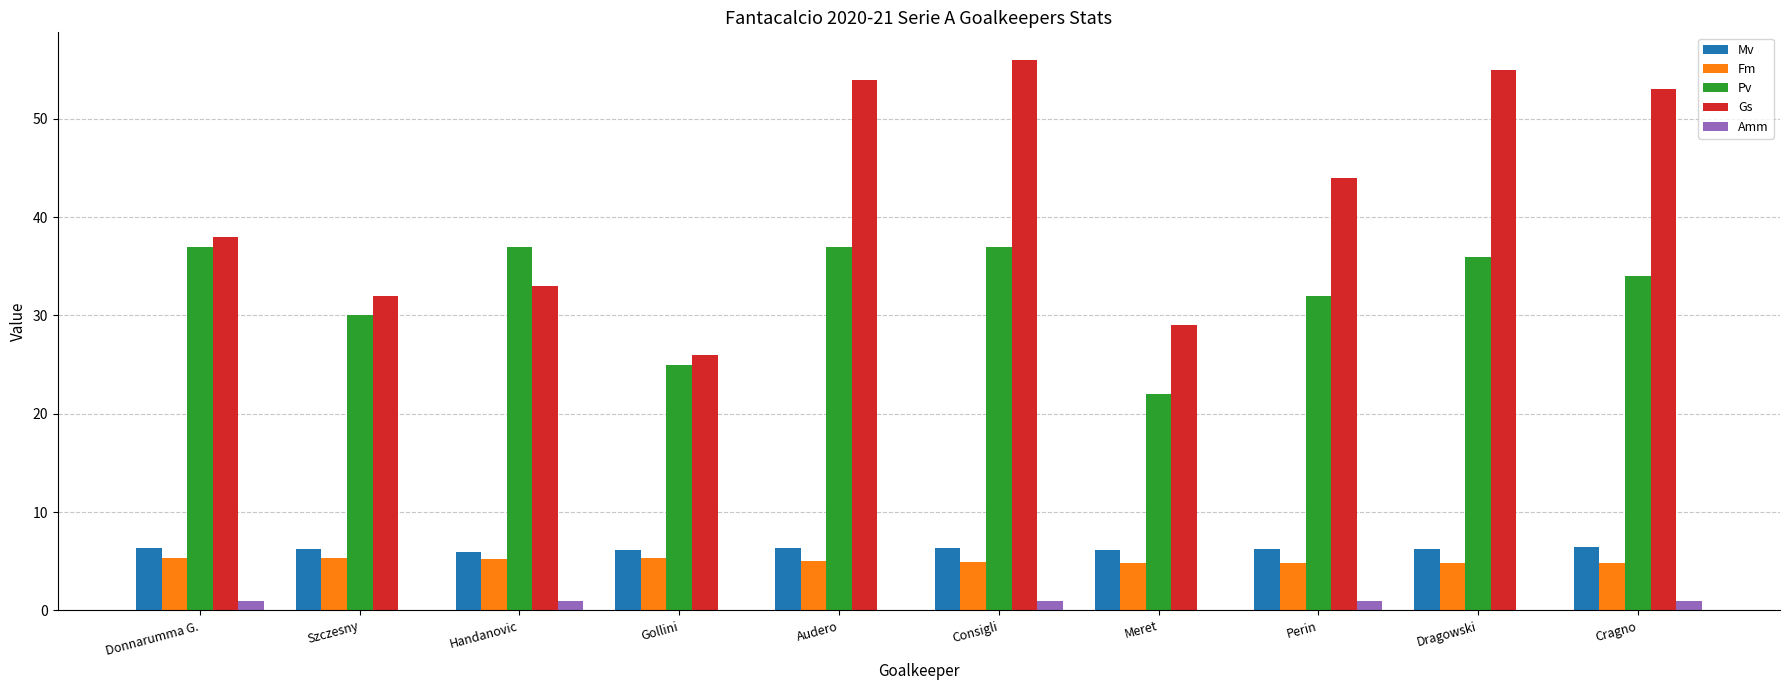

True or false: Fm has a value of 4.8 at Perin.

True